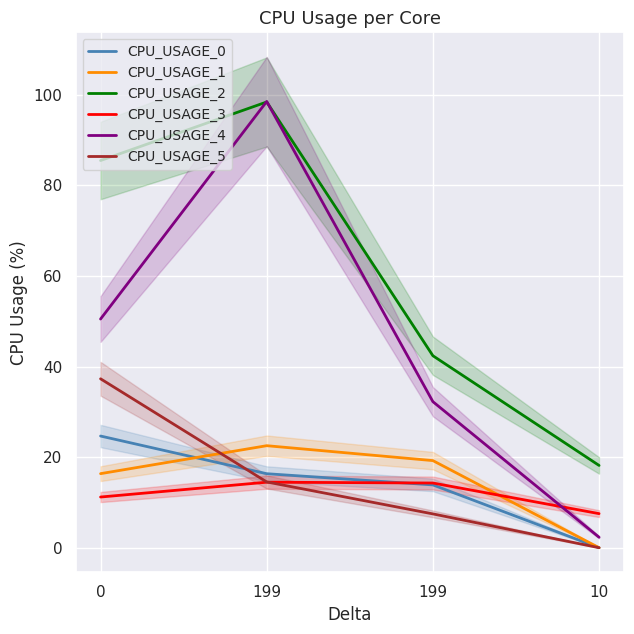

Between which two adjacent categories do CPU_USAGE_0 and CPU_USAGE_3 first intersect?

199 and 199